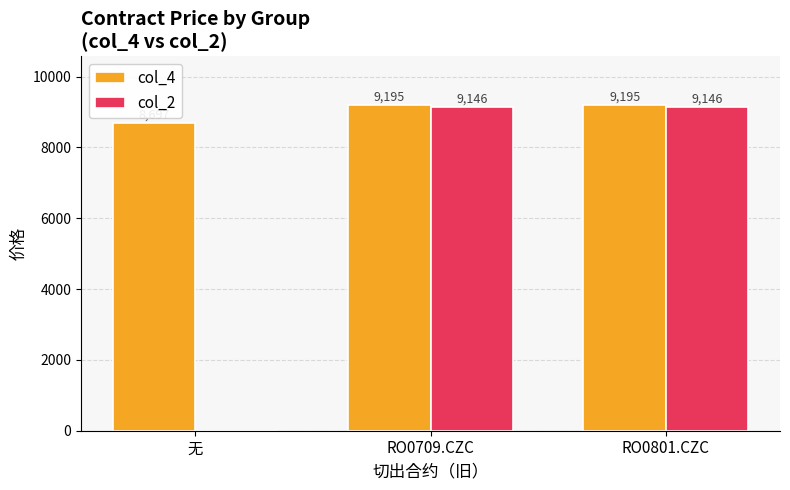

How many series are shown in this chart?

2